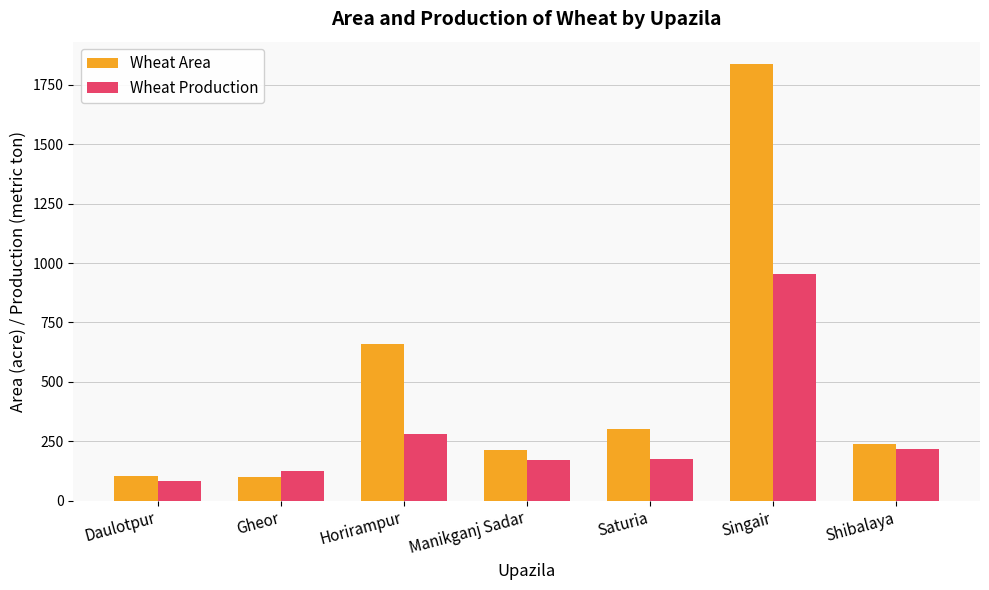

What is the value of the Wheat Area bar at the 6th from the left?

1840